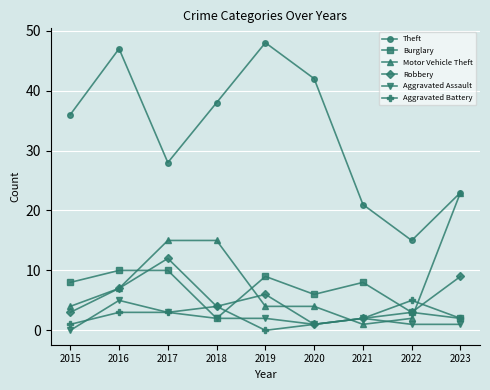

In Theft, how many points are lower than both neighbors (excluding endpoints)?

2